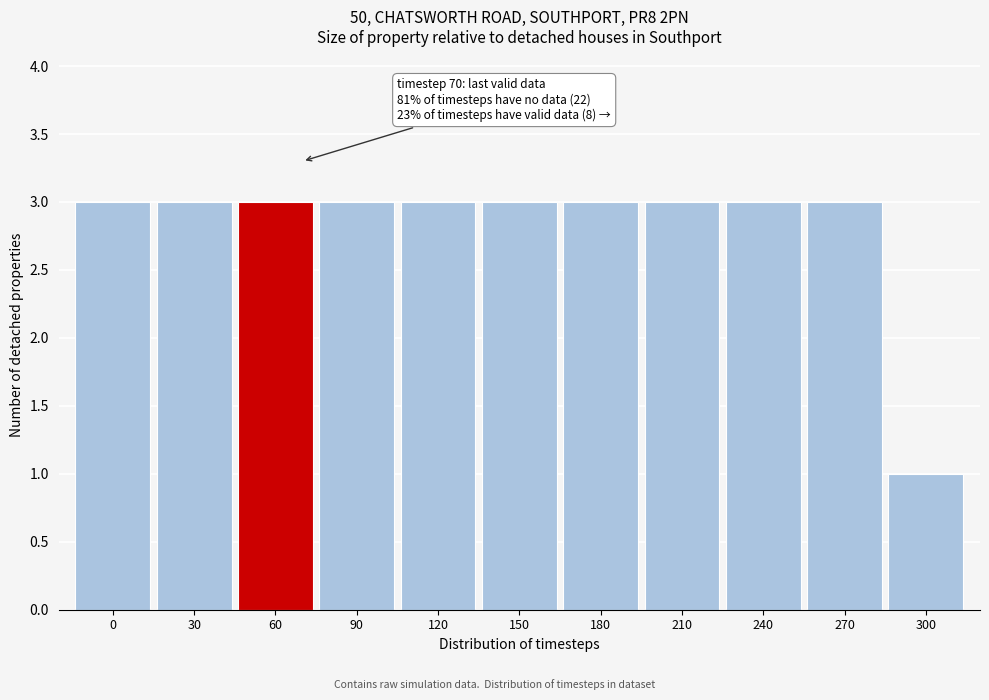

Reading left to right, transcribe all the data shown in this chart.

3	3	3	3	3	3	3	3	3	3	1